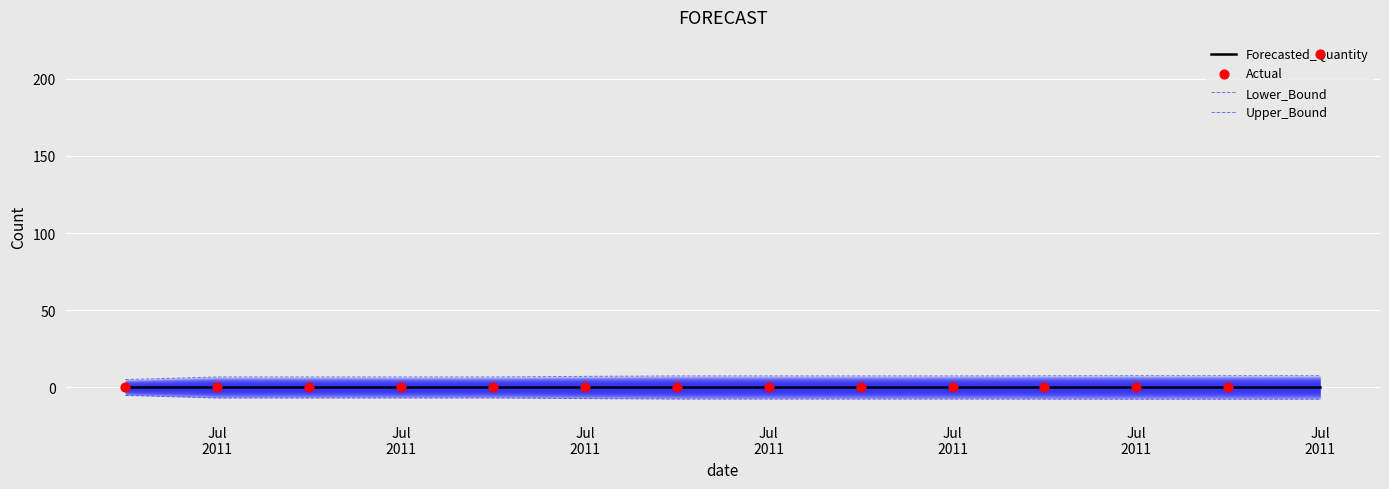

At which category is the sum across all series the highest?

Jul 2011